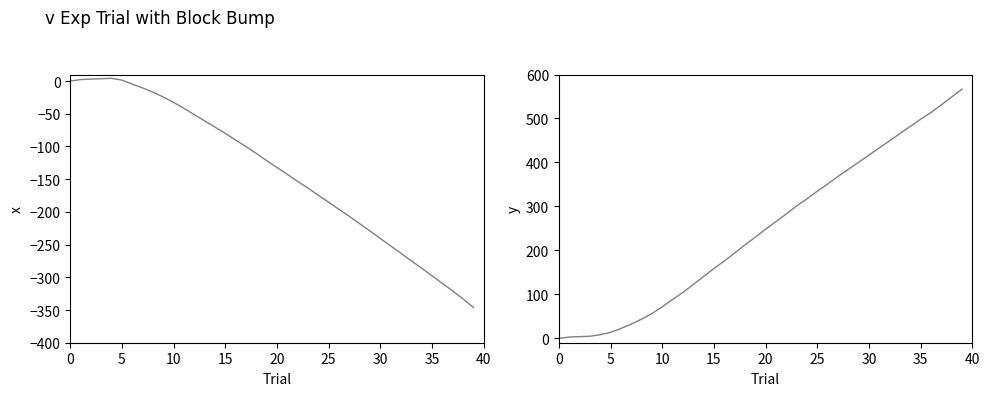

Where does the y series first go above 248?

20